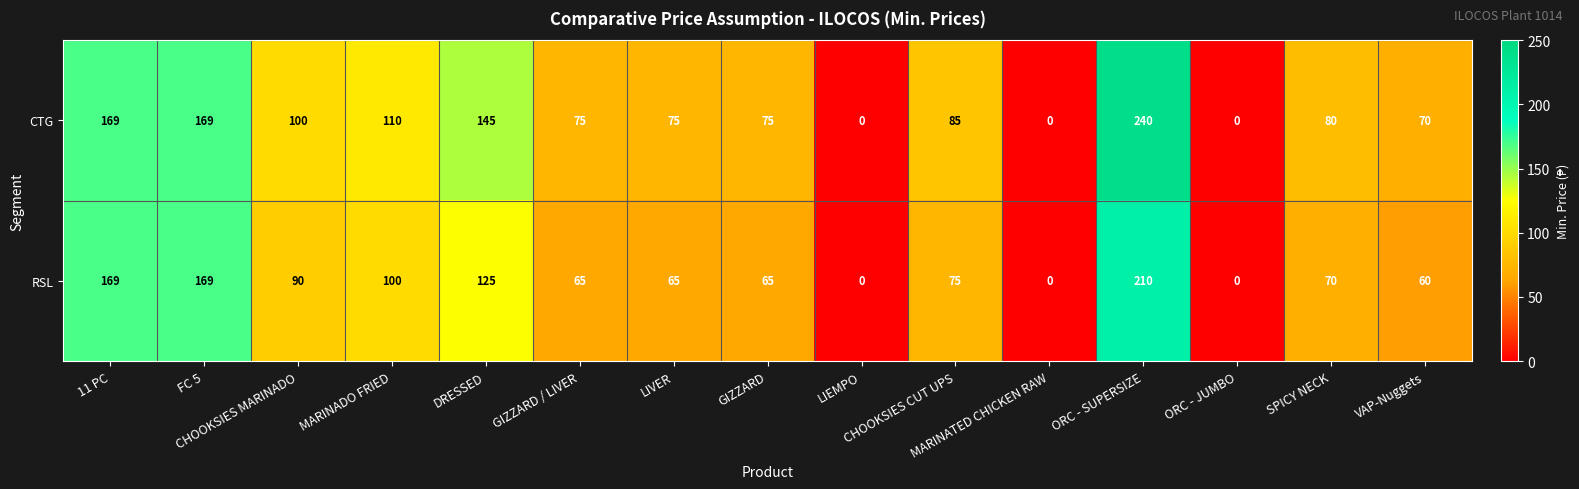

What is the sum of all CTG values?

1393